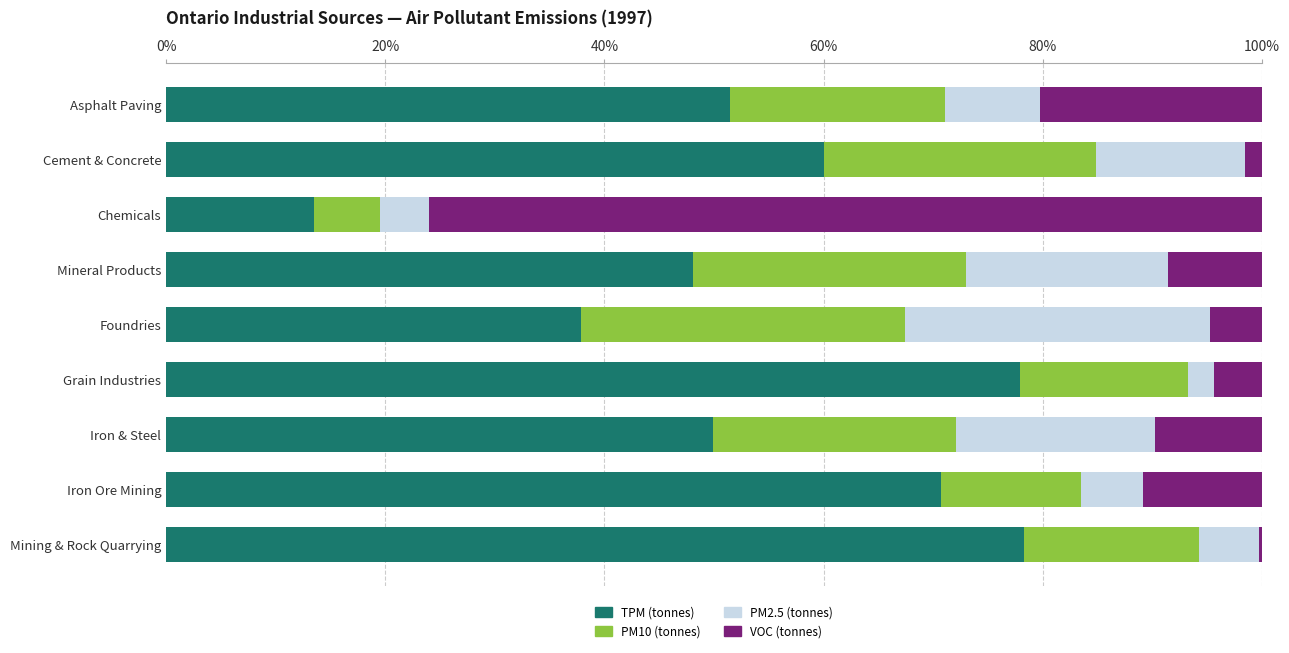

The TPM (tonnes) series shows 12.1 at Cement & Concrete. True or false?

False